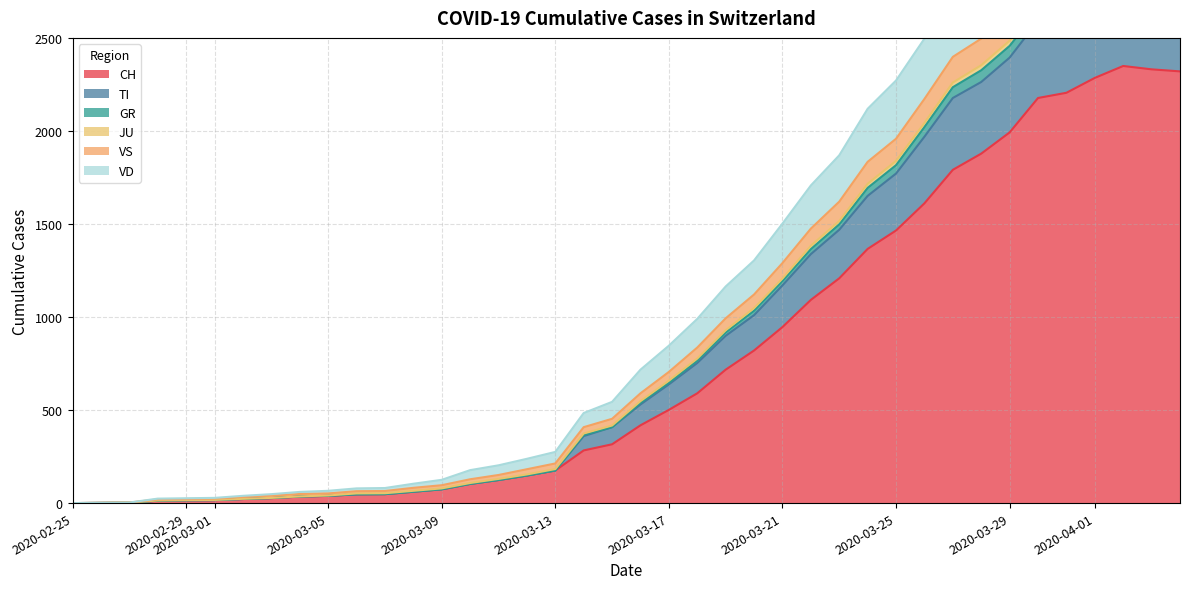

Which category has the lowest value in the JU series?

2020-02-25